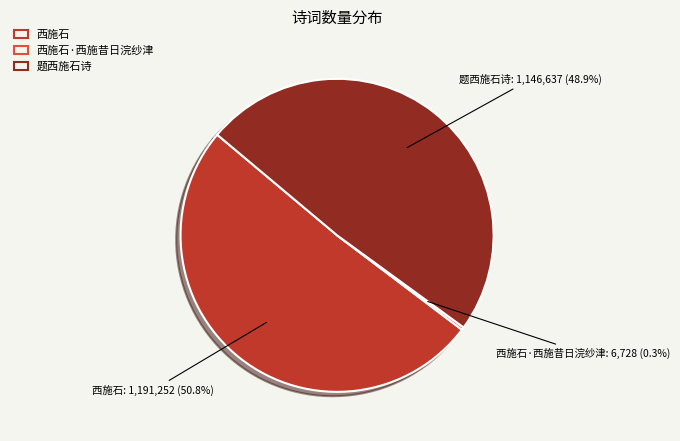

Which category has the biggest portion of the pie?

西施石